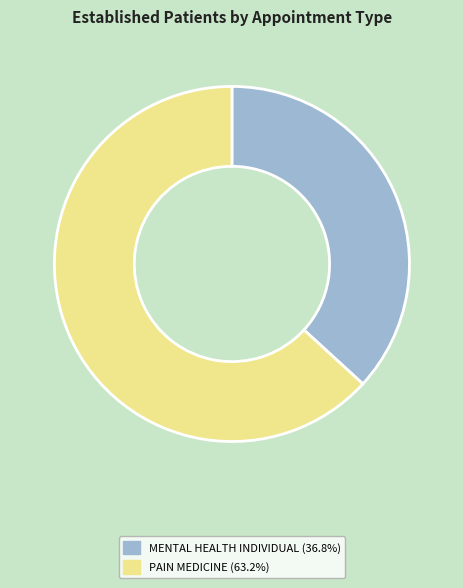

Does MENTAL HEALTH INDIVIDUAL represent more than half of the total?

No